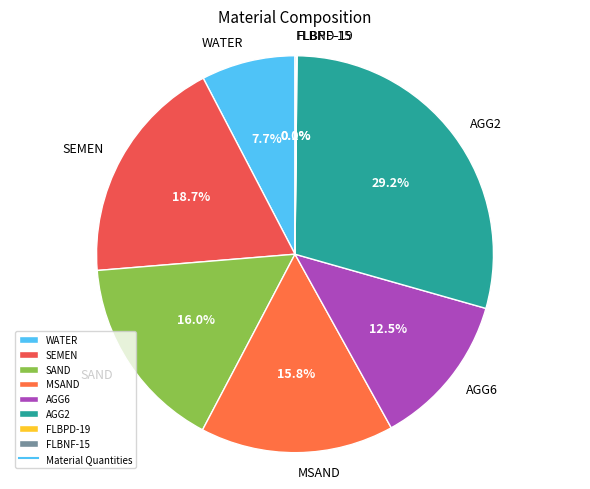

Combined, do SEMEN and WATER account for over 50%?

No